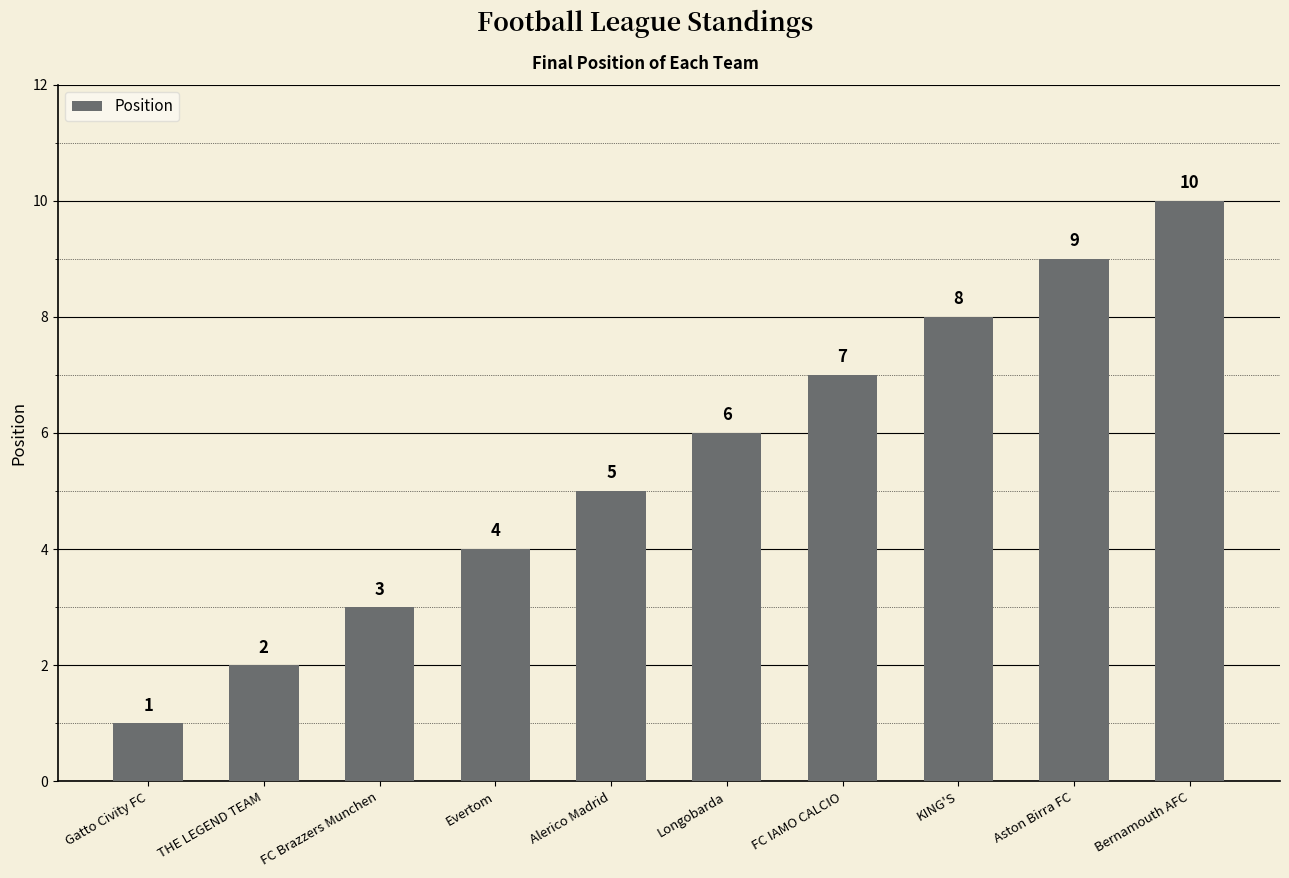

What is the sum of all values?

55